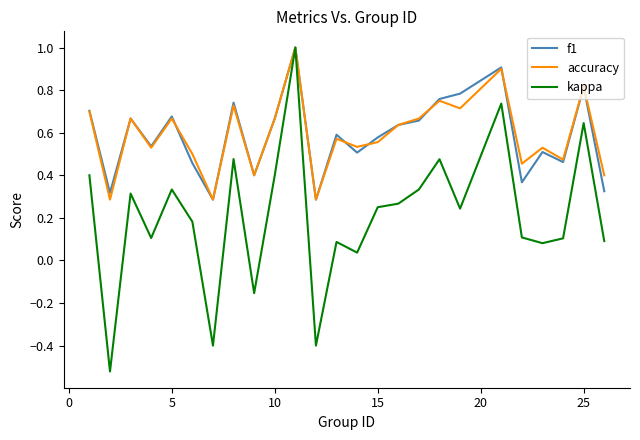

What is the greatest value displayed?

1.0